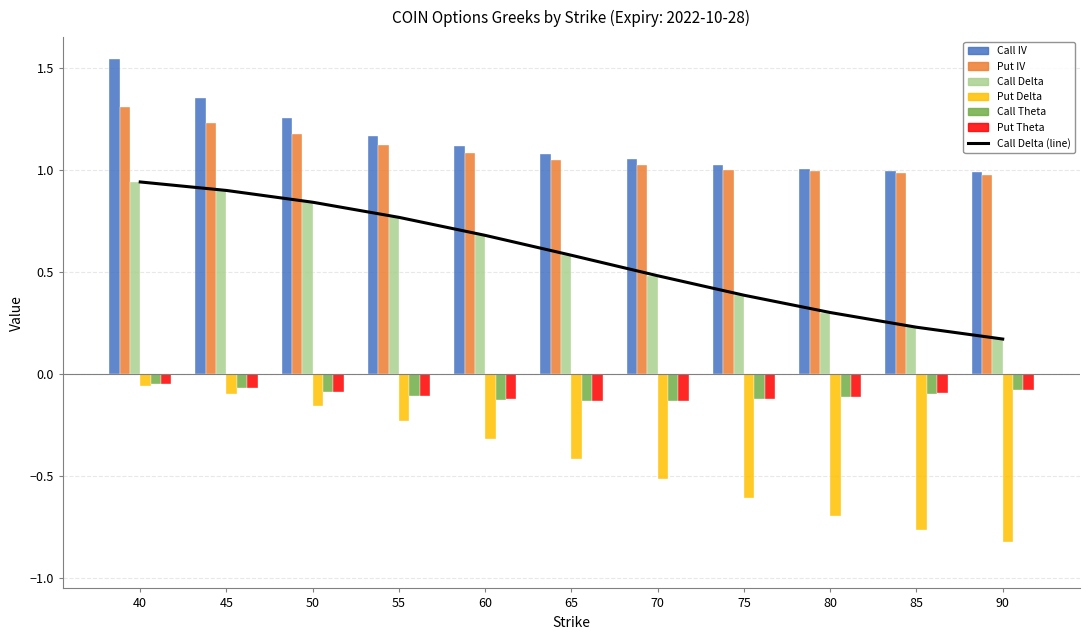

Which series changed the most between 75 and 85?

Call Delta